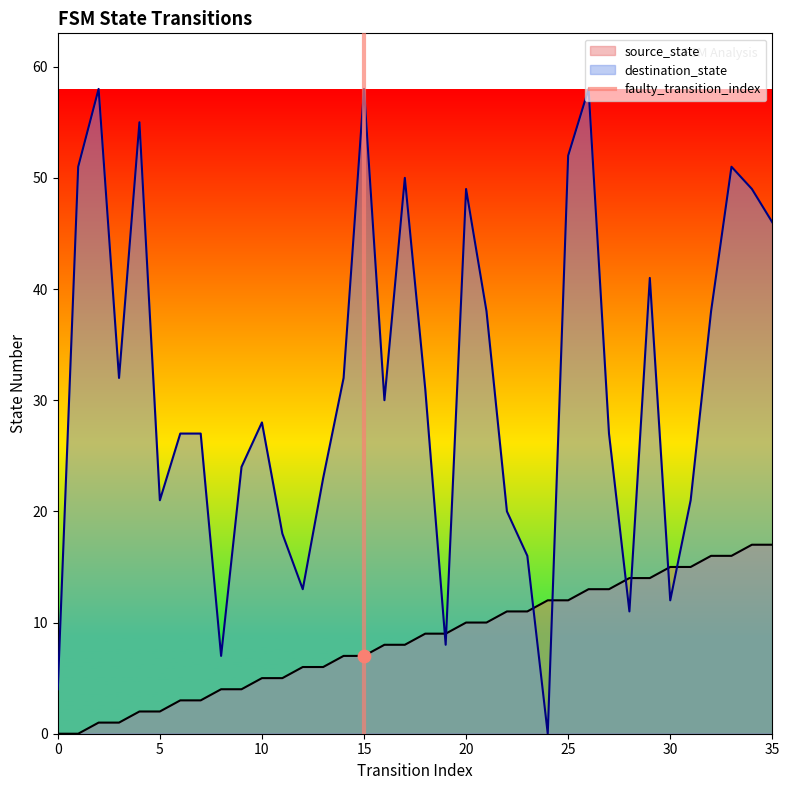

What is the maximum value for destination_state?

58